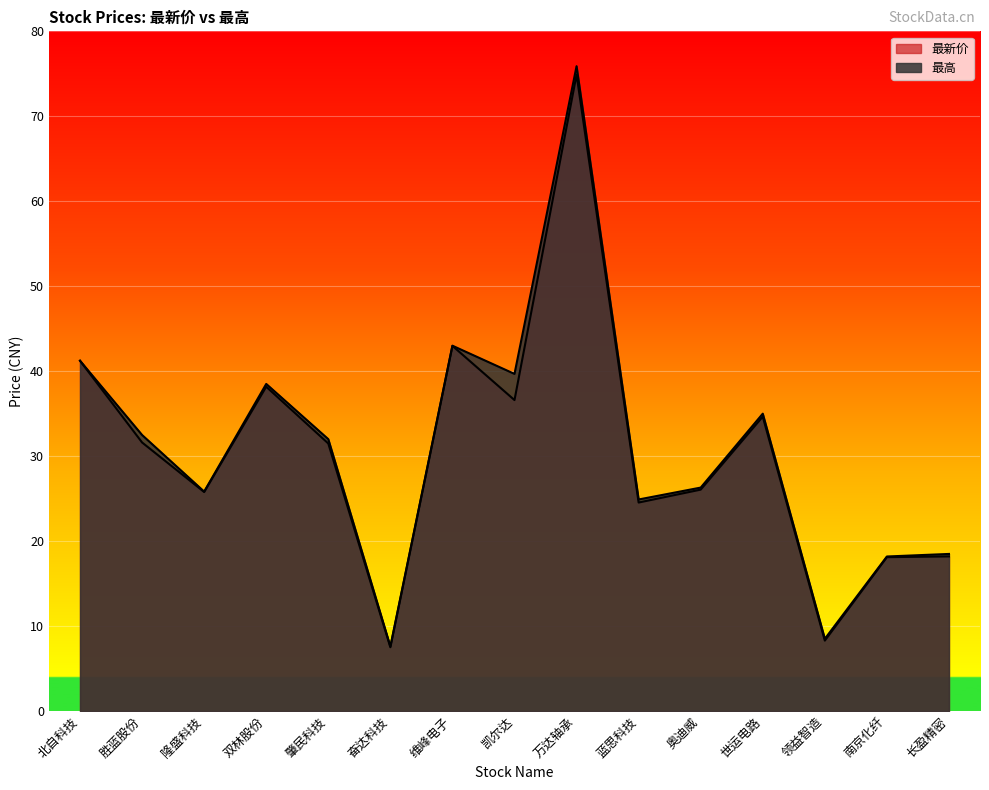

Which has a higher value, 维峰电子 or 万达轴承?

万达轴承